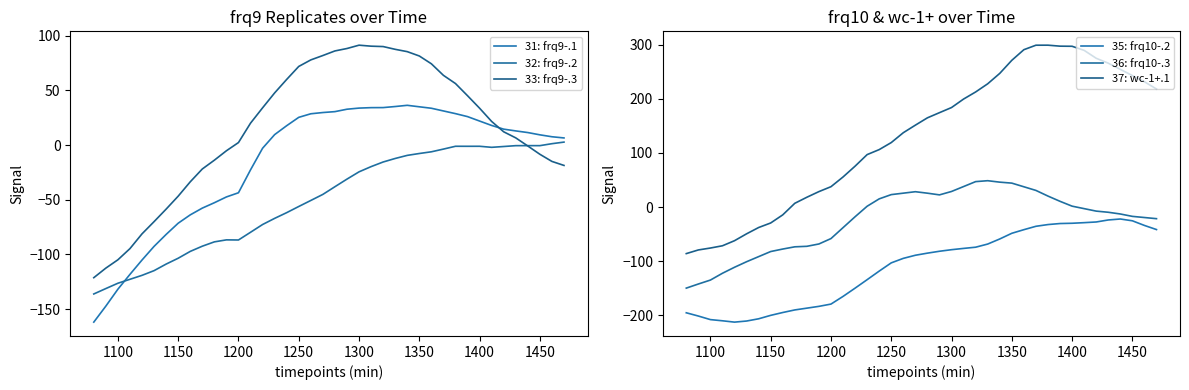

What is the sum of all 33: frq9-.3 values?

601.2